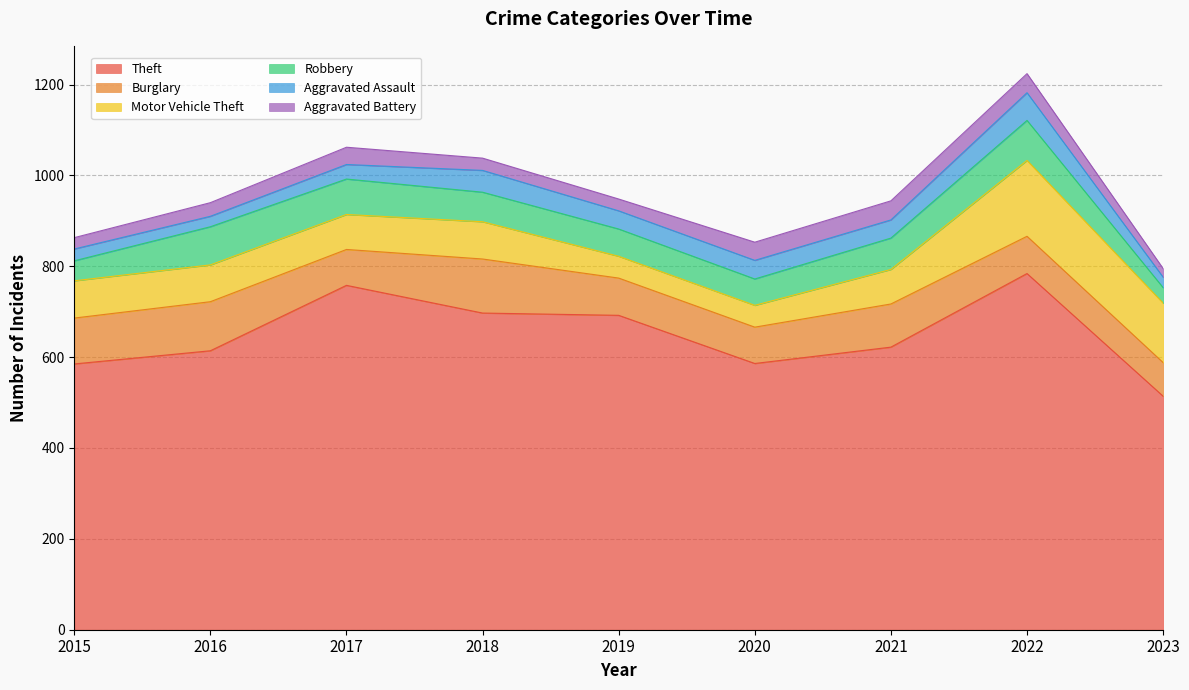

Where is the first local maximum for Burglary?

2016